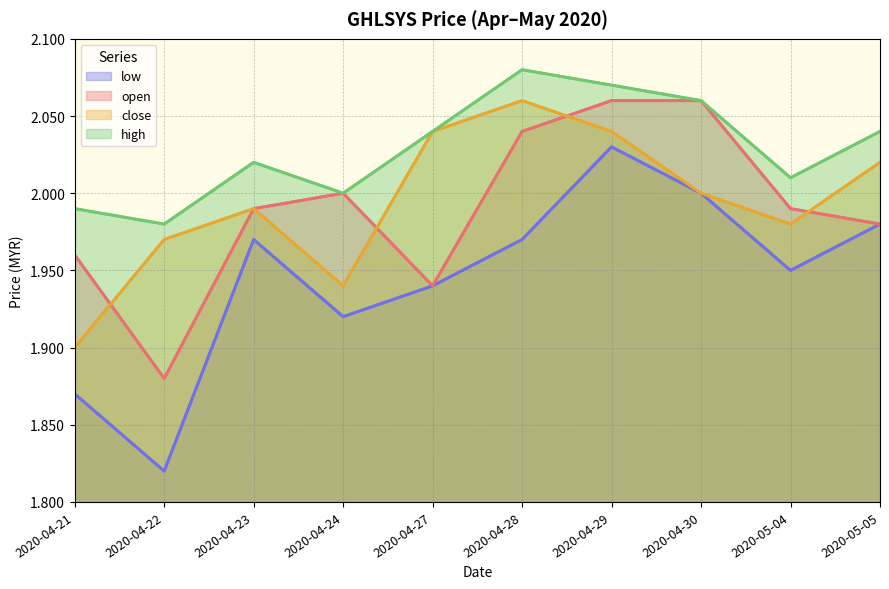

True or false: close and low cross at least once.

False